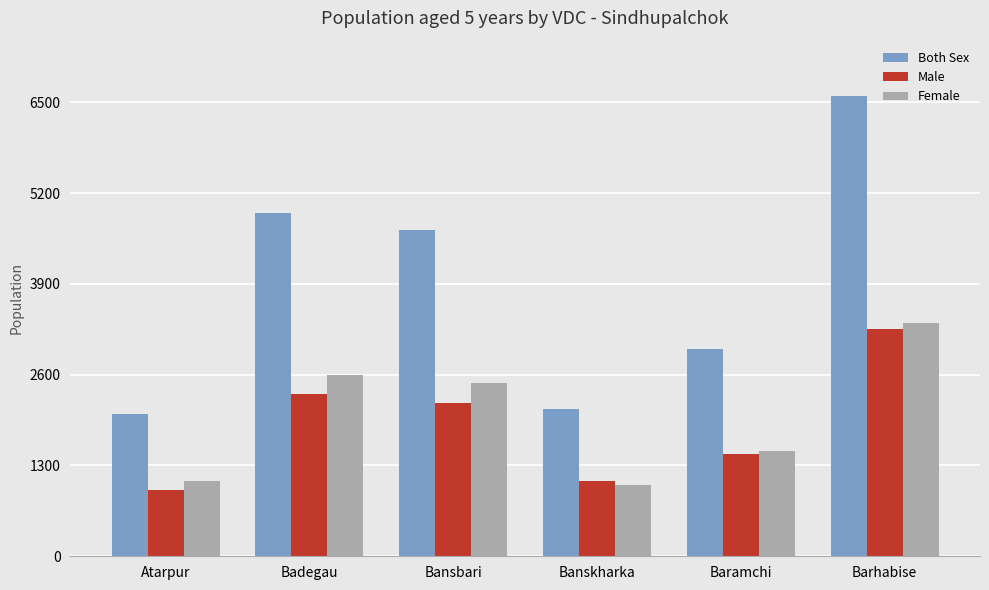

What is the highest value of the Female series?

3339